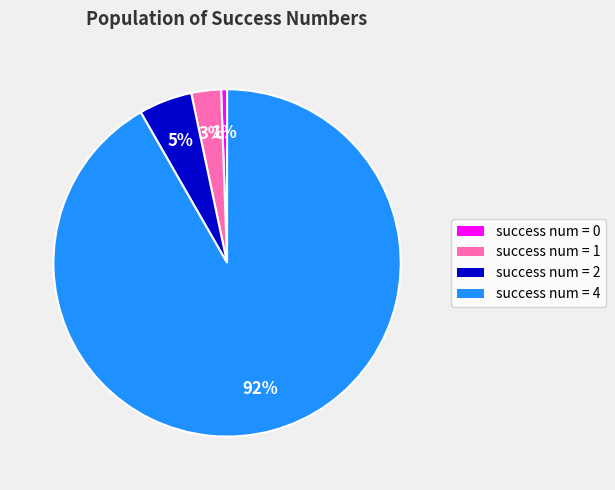

How many segments does this pie chart have?

4